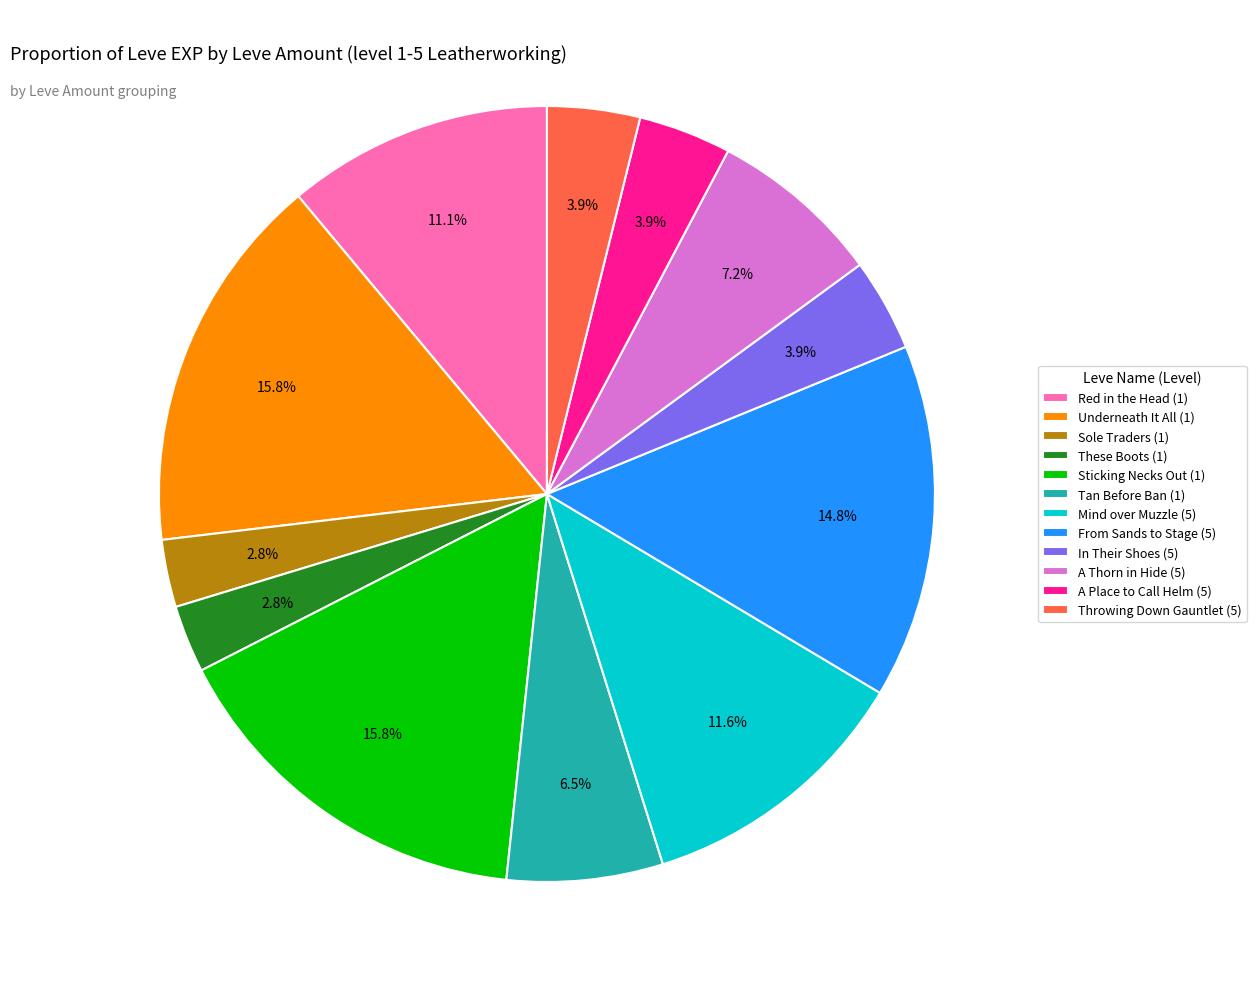

Between Sticking Necks Out (1) and From Sands to Stage (5), which is larger?

Sticking Necks Out (1)